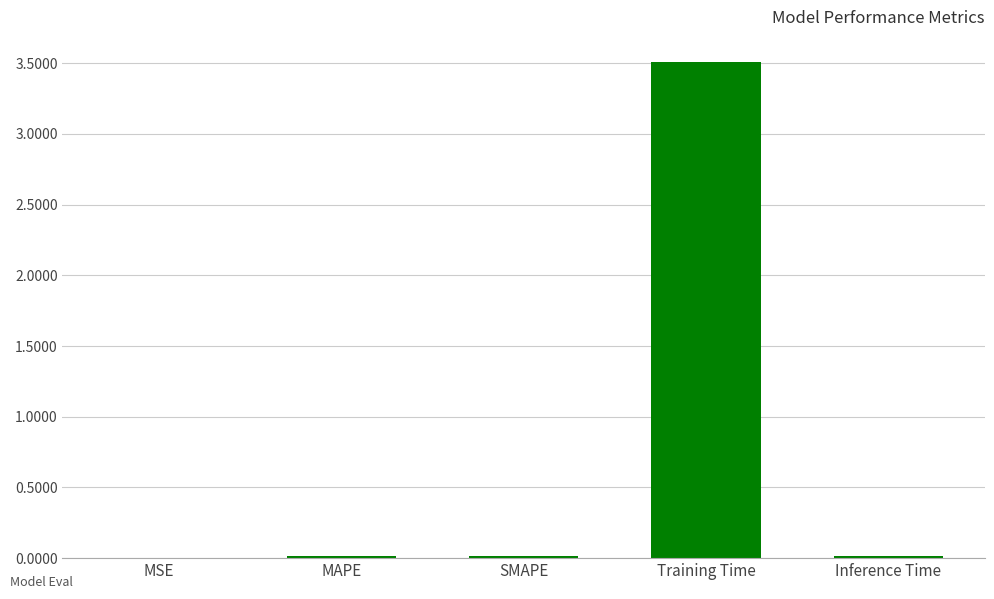

Read the value at Training Time.

3.5